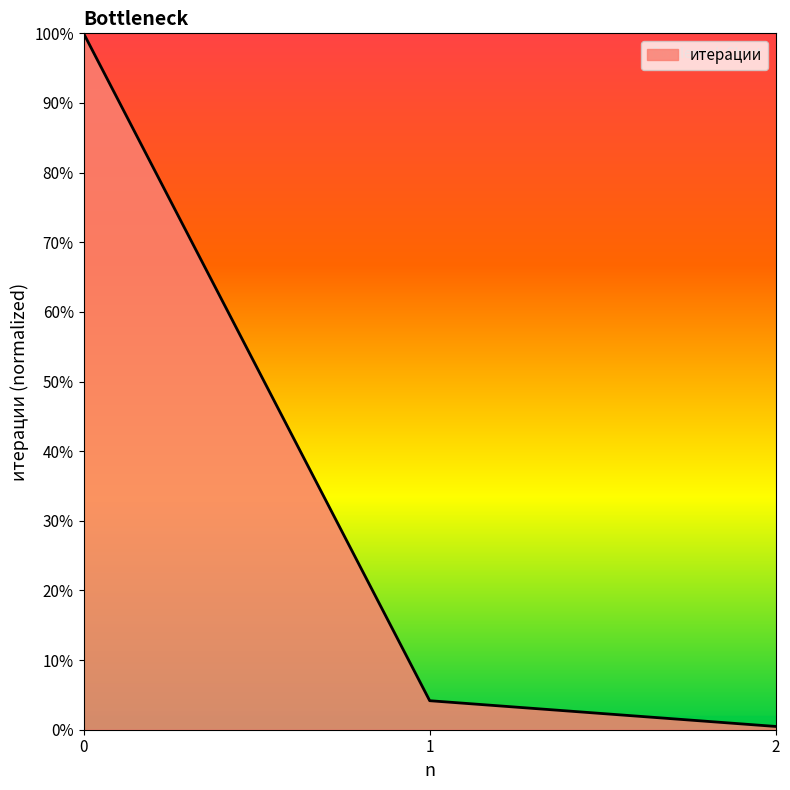

What is the maximum value shown in the chart?

1.0